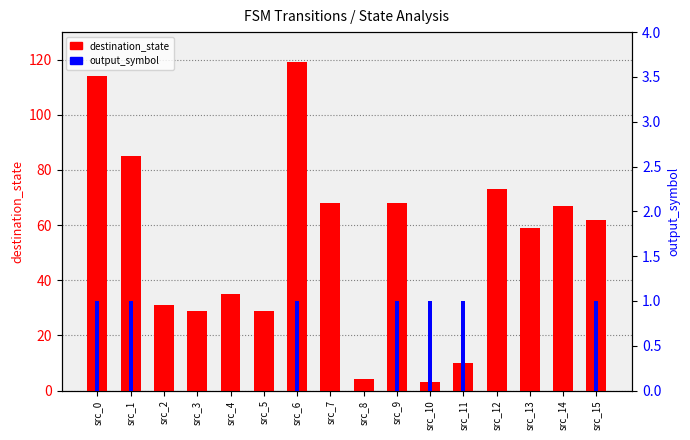

Which category has the highest value in the output_symbol series?

src_0